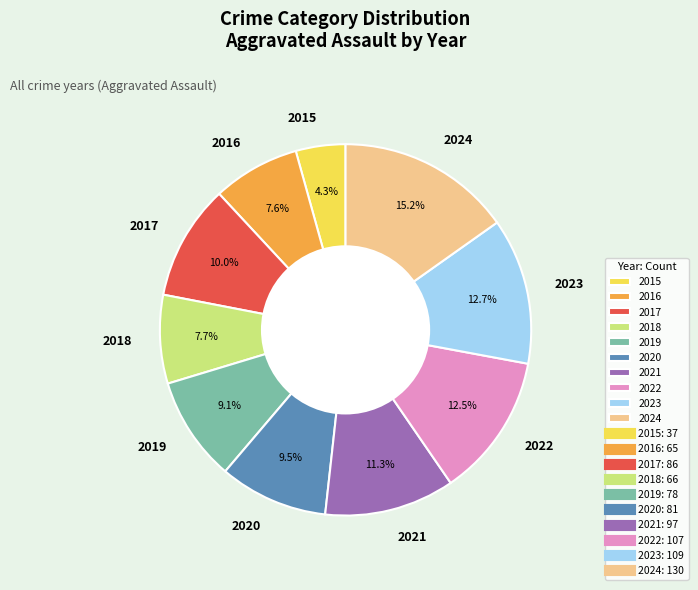

Which category has the smallest portion of the pie?

2015